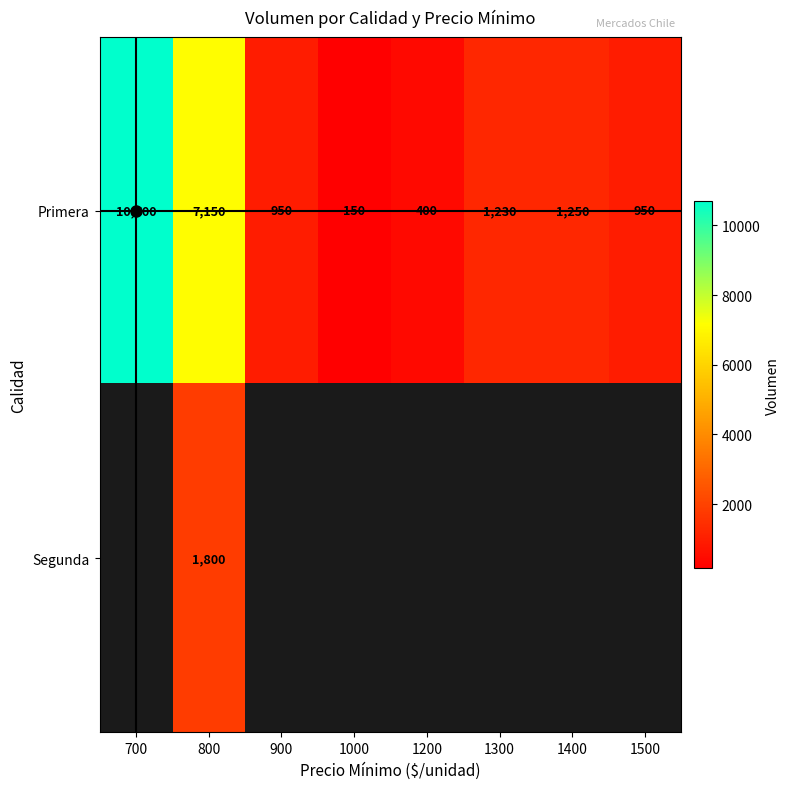

How many data points does each series have?

8